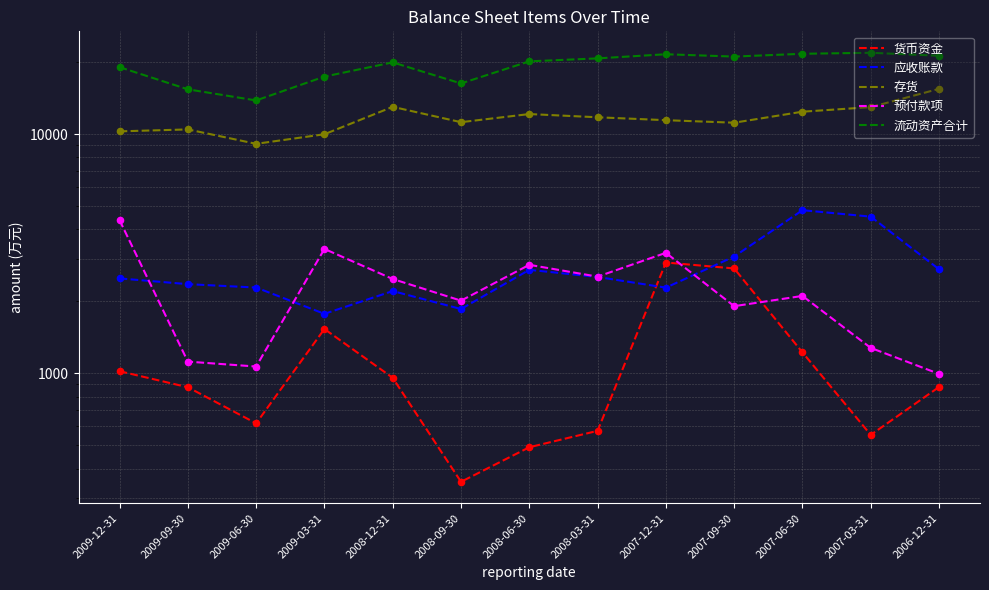

Which series has the widest spread of Y values?

流动资产合计